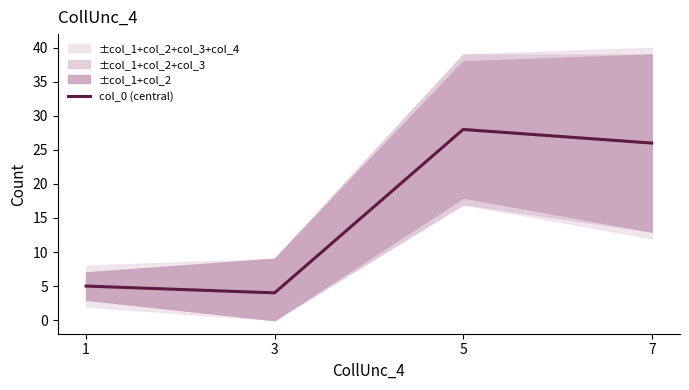

What is the value of the 4th point from the left?

26